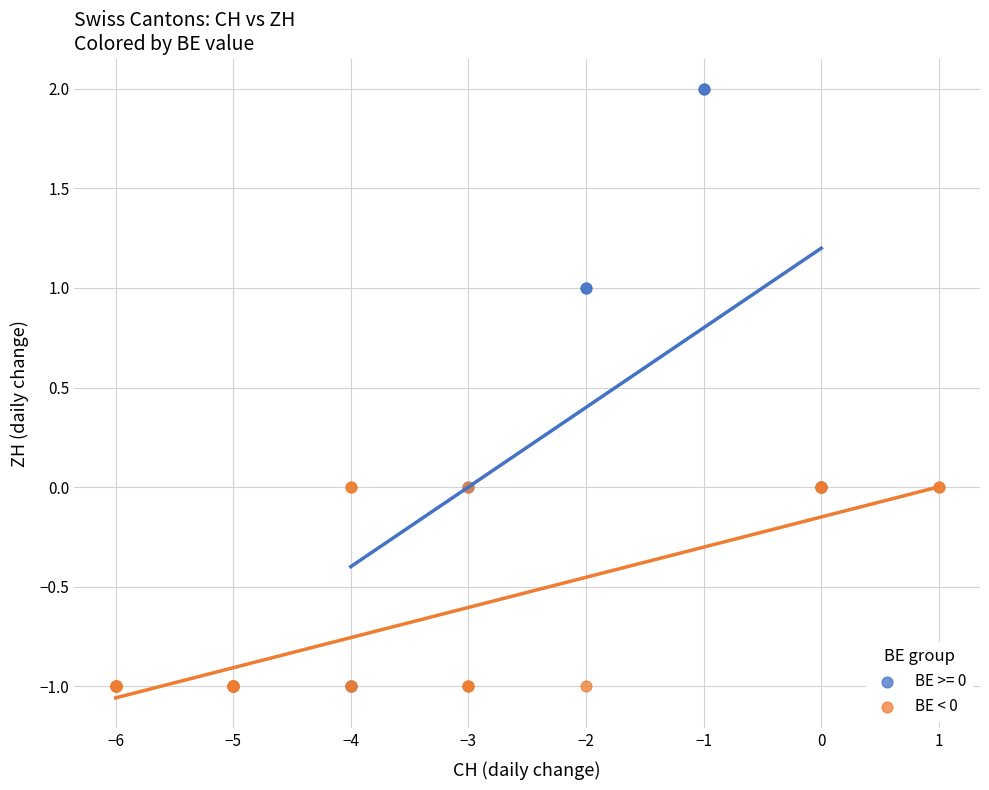

Which series reaches the maximum Y coordinate?

BE >= 0